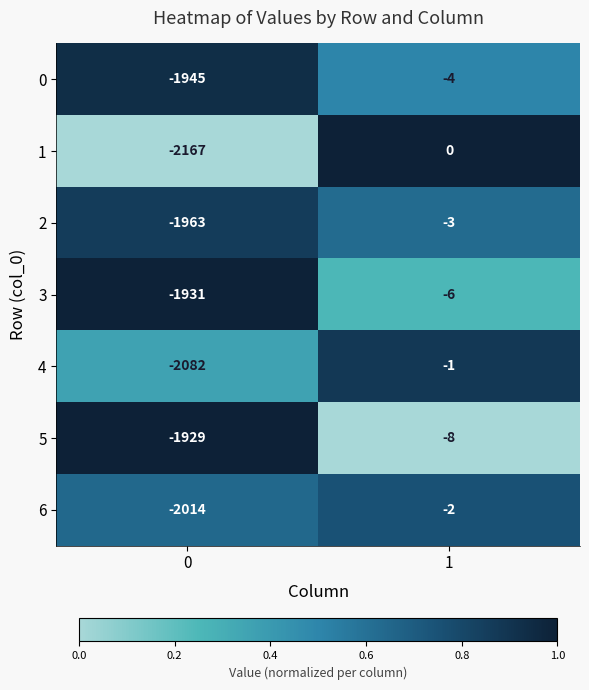

List the series in order of their peak value, highest first.

1, 4, 6, 2, 0, 3, 5